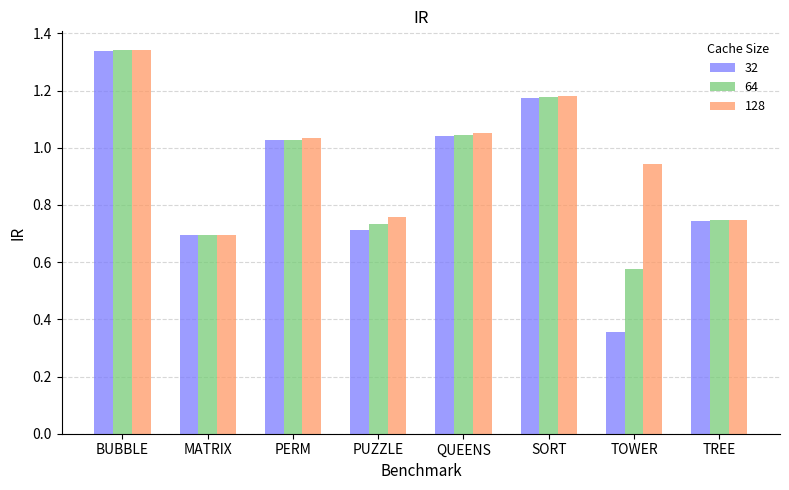

Is it true that 128 equals 0.7 at SORT?

False